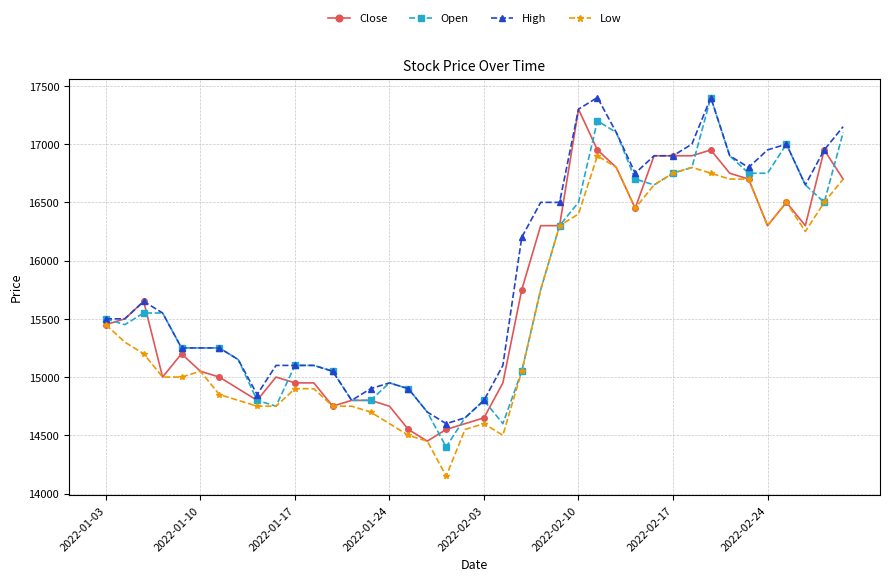

Which series has the largest total across all categories?

High